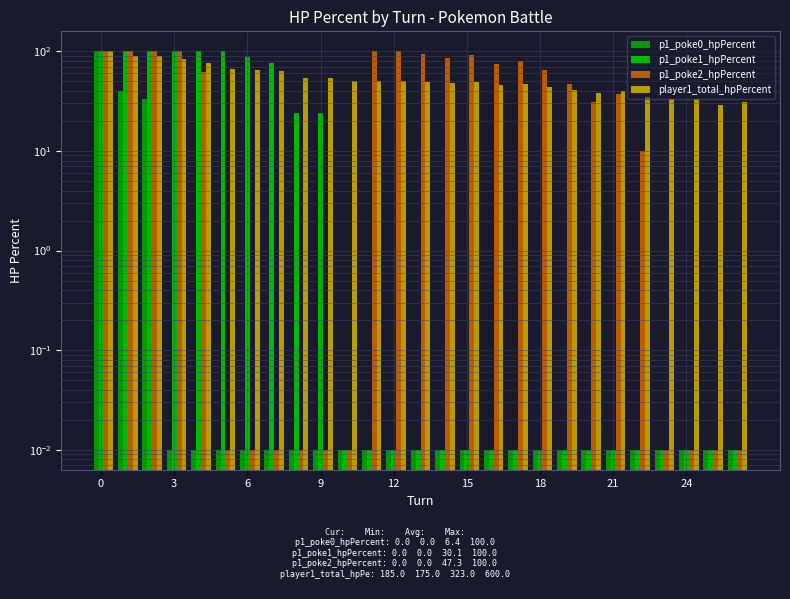

What is the label of the 6th bar from the right?

21